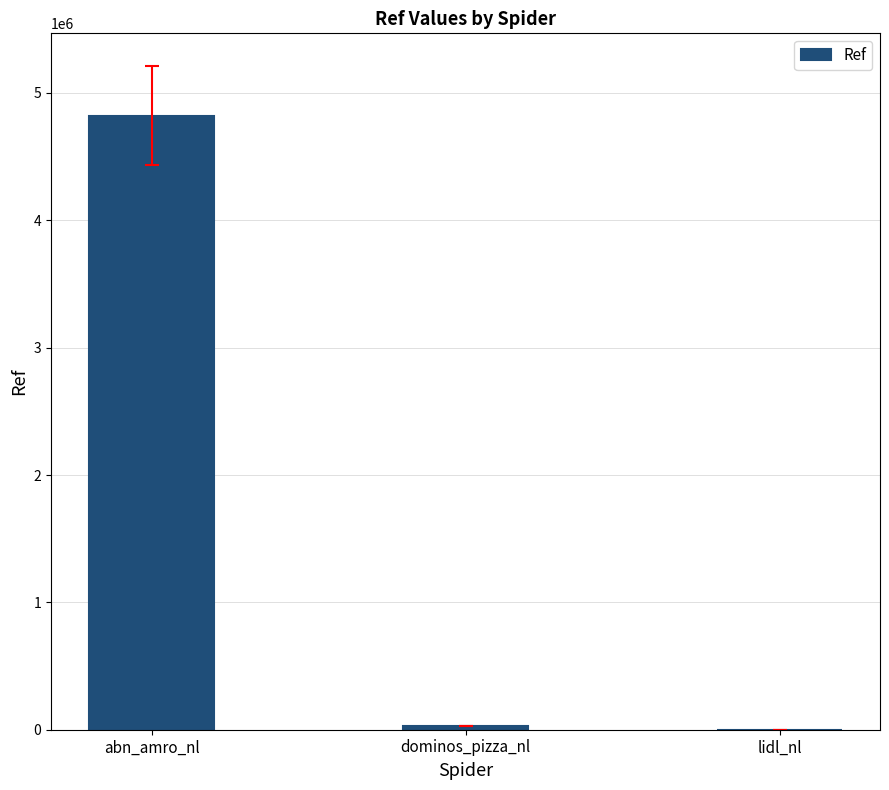

Between abn_amro_nl and lidl_nl, which is larger?

abn_amro_nl